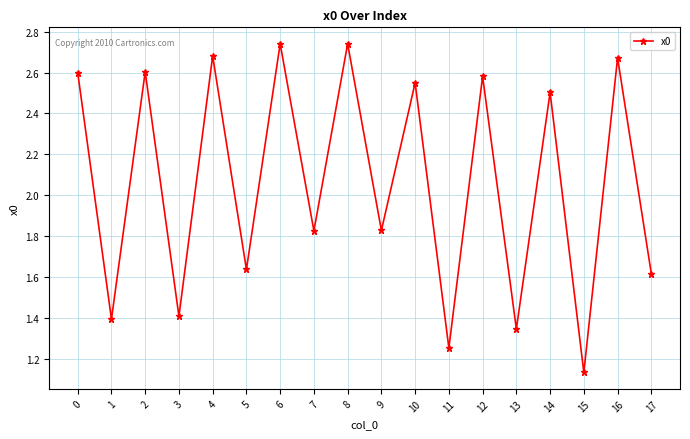

What is the sum of all values?

37.1